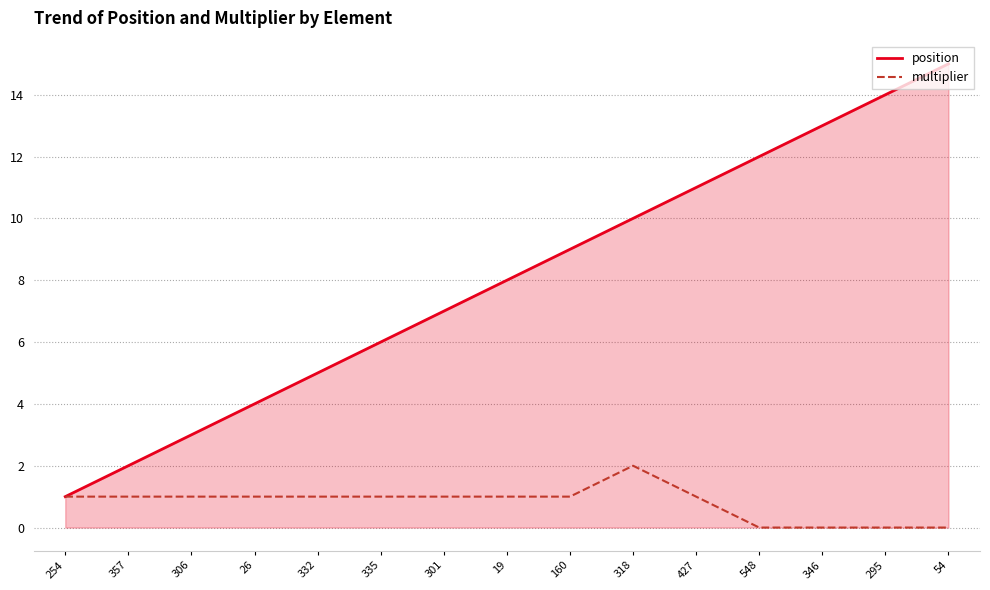

True or false: position has more than 0 points higher than both neighbors.

False